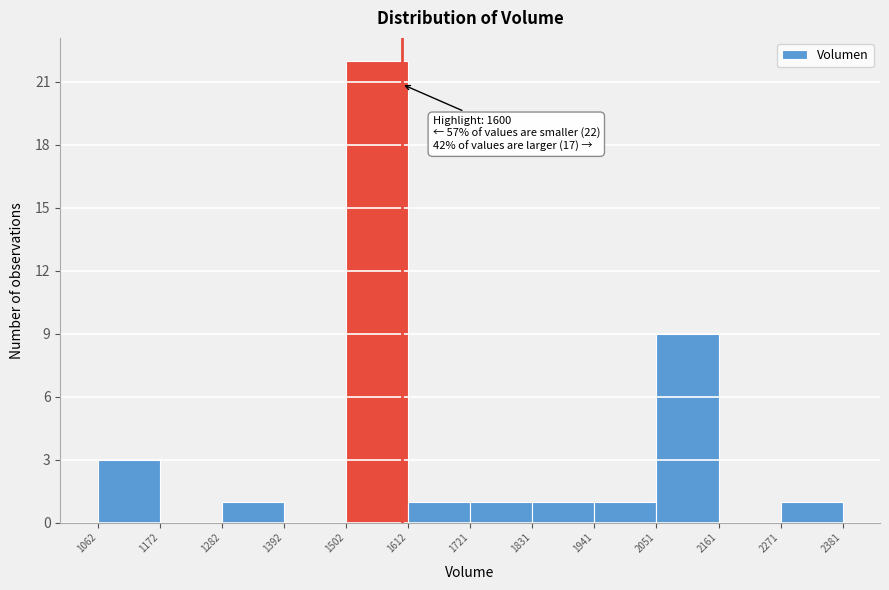

Which range on the x-axis has the tallest bar?

1502 to 1612